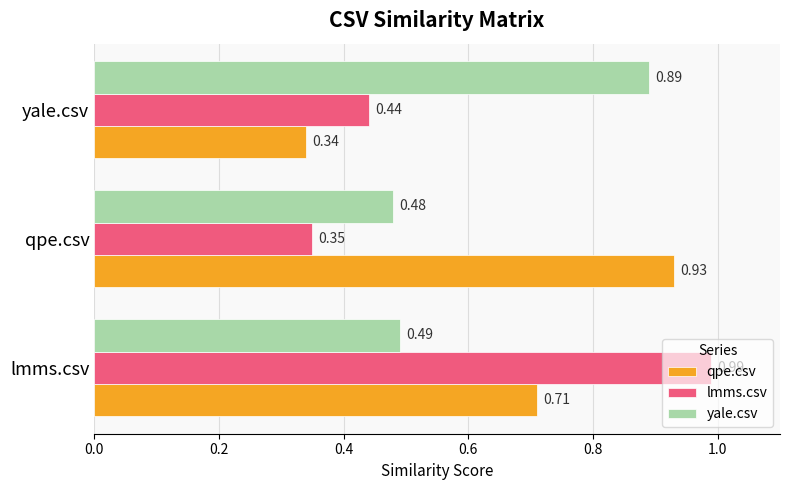

What is the sum of all lmms.csv values?

1.8